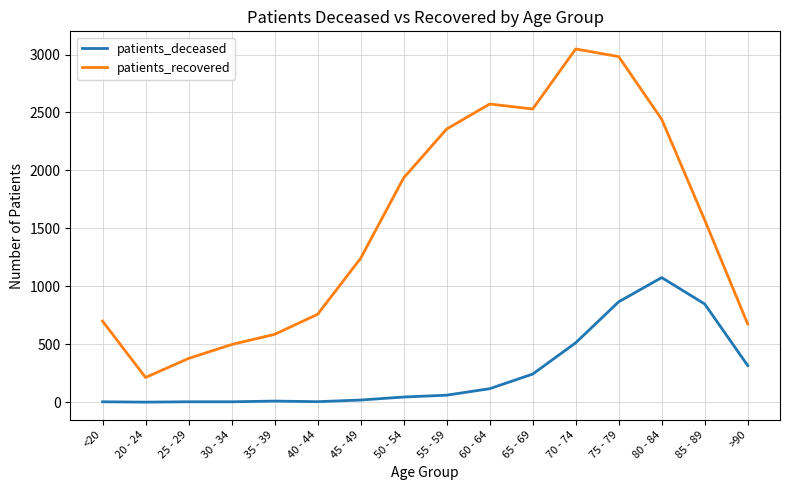

Between 65 - 69 and >90, which series saw the biggest shift?

patients_recovered